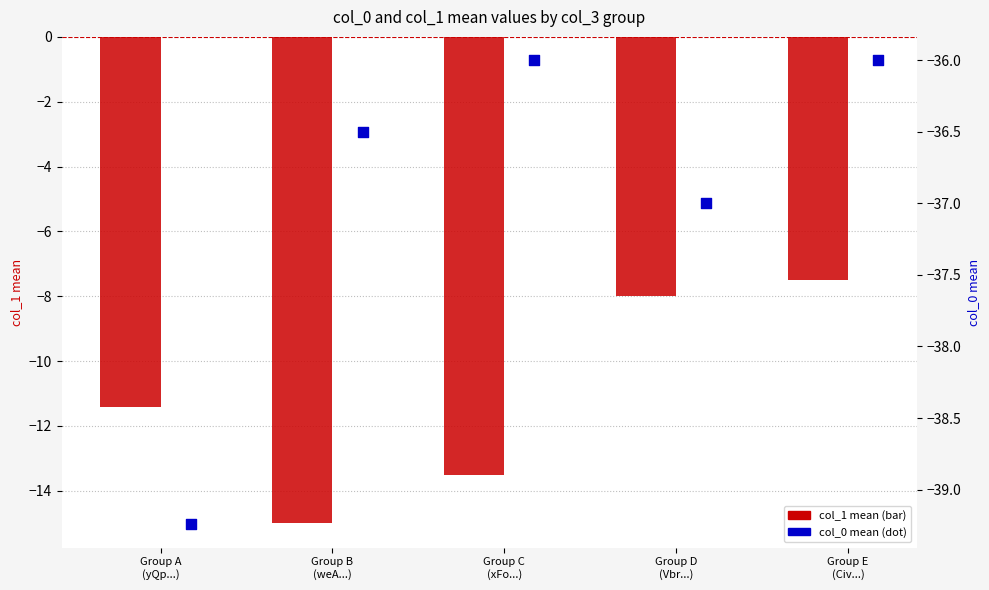

Which series contains the highest Y value?

col_1 (mean)